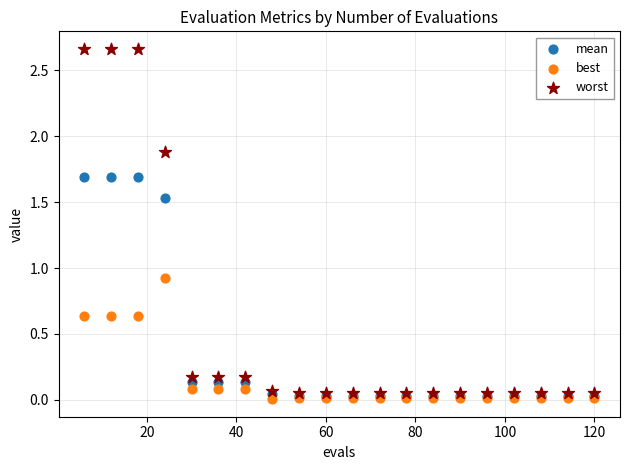

Which series contains the highest Y value?

worst